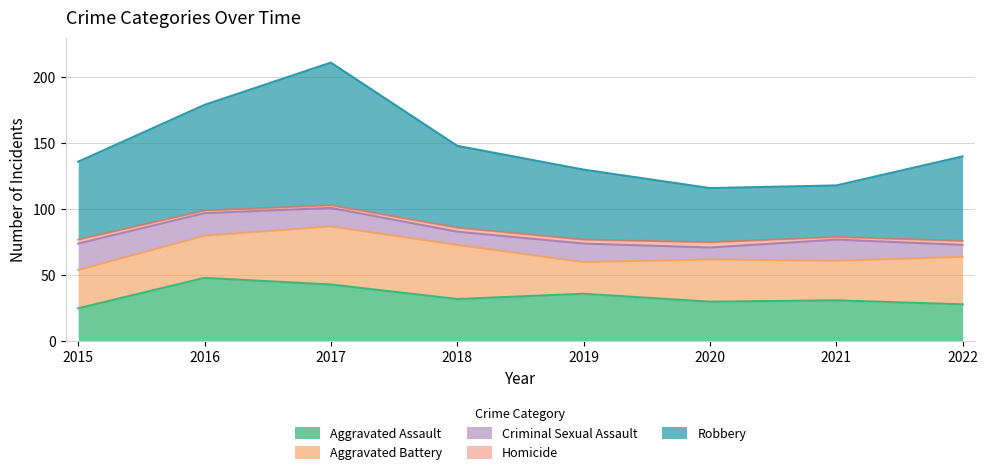

The Aggravated Assault series shows 32 at 2018. True or false?

True